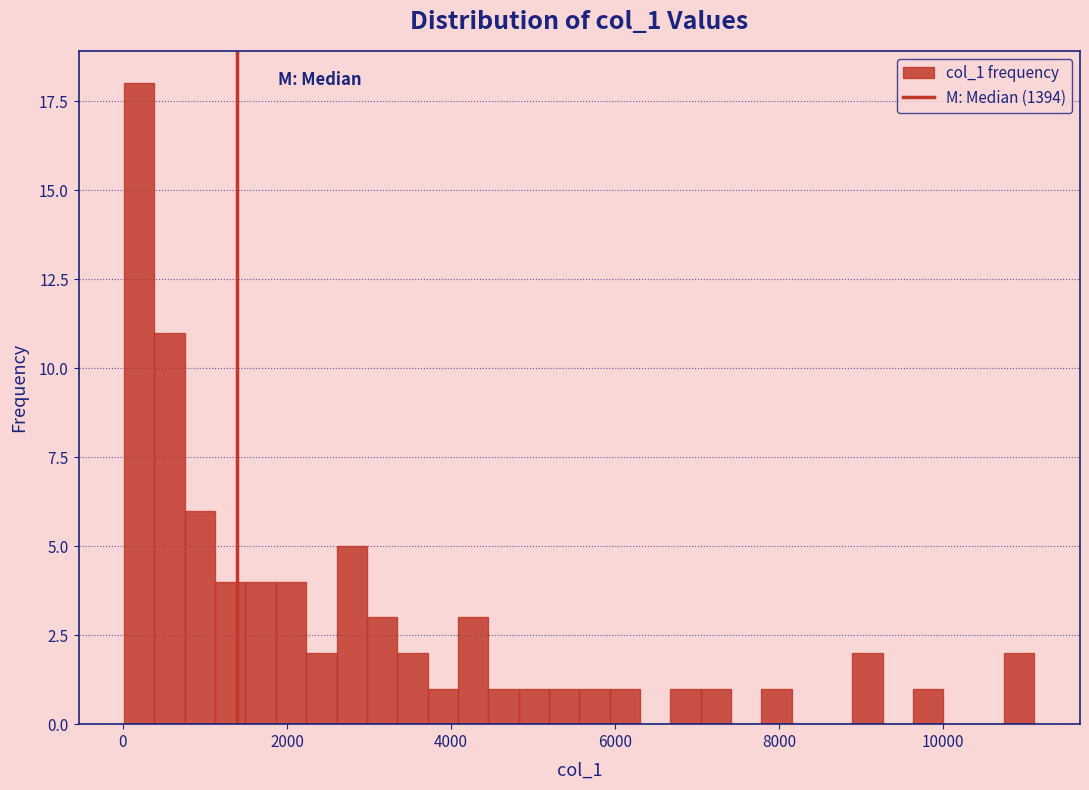

Read against the x-axis, roughly where is the centre of the tallest bar?

200